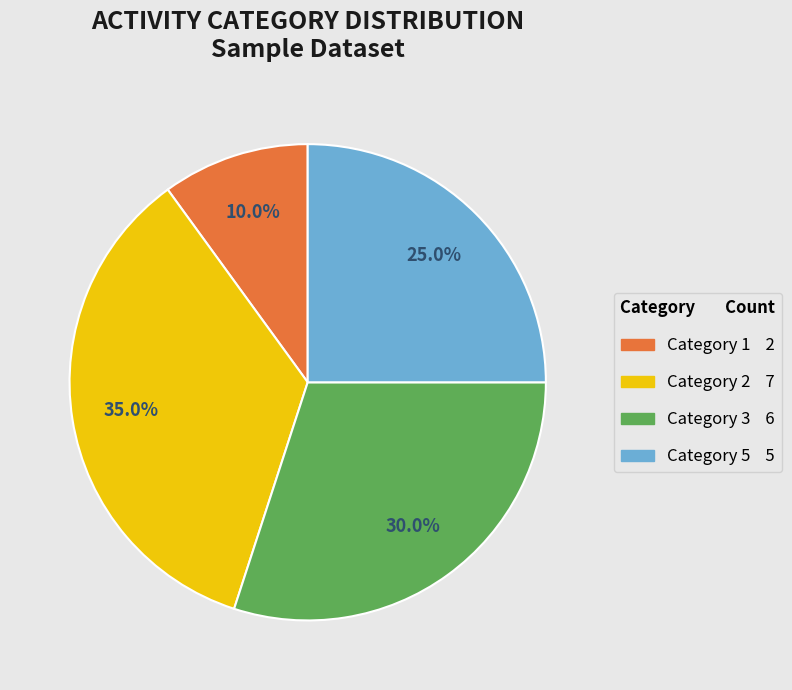

What percentage is the Category 1 slice, to the nearest percent?

10%